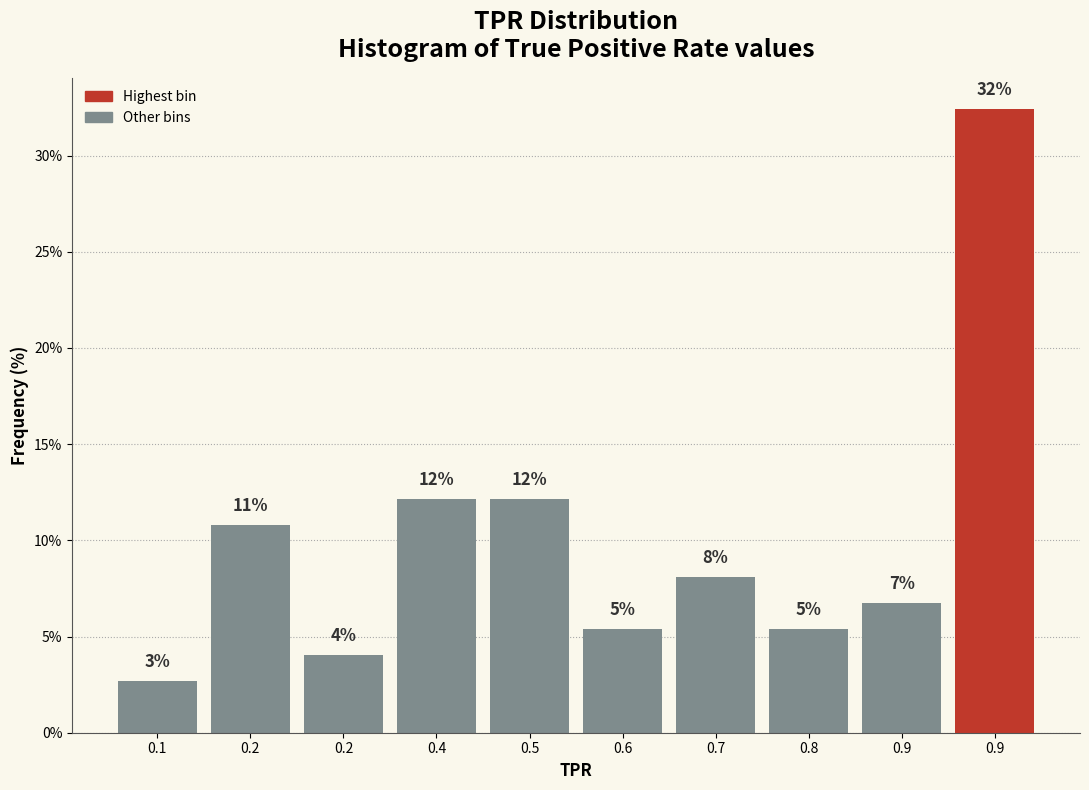

Are the bars horizontal?

No